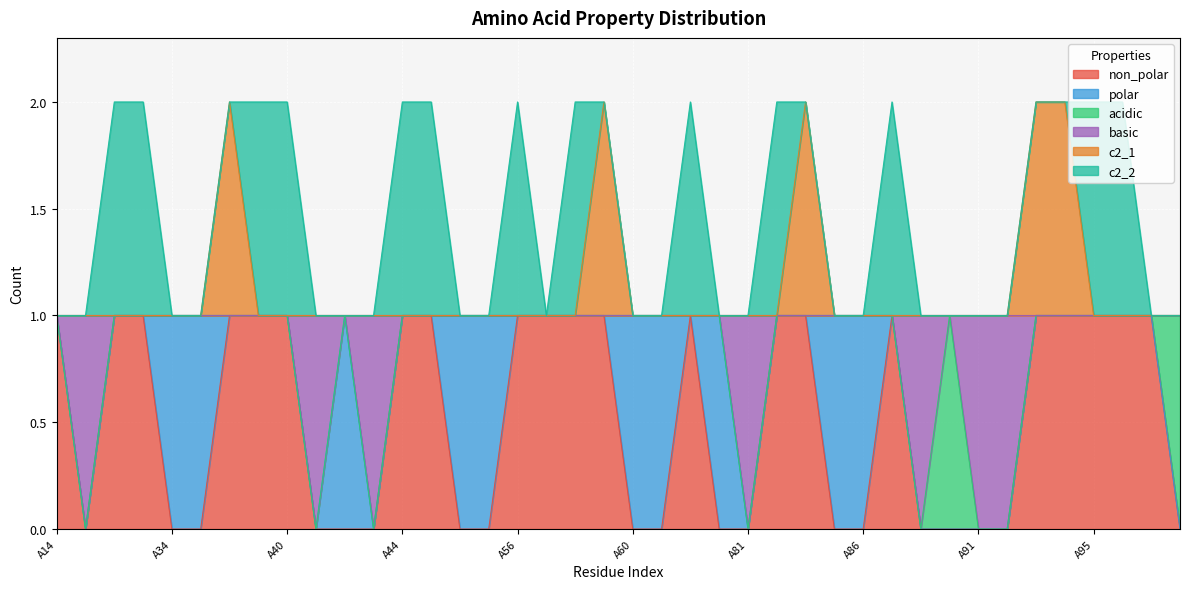

Does the chart display data point markers on the line(s)?

No